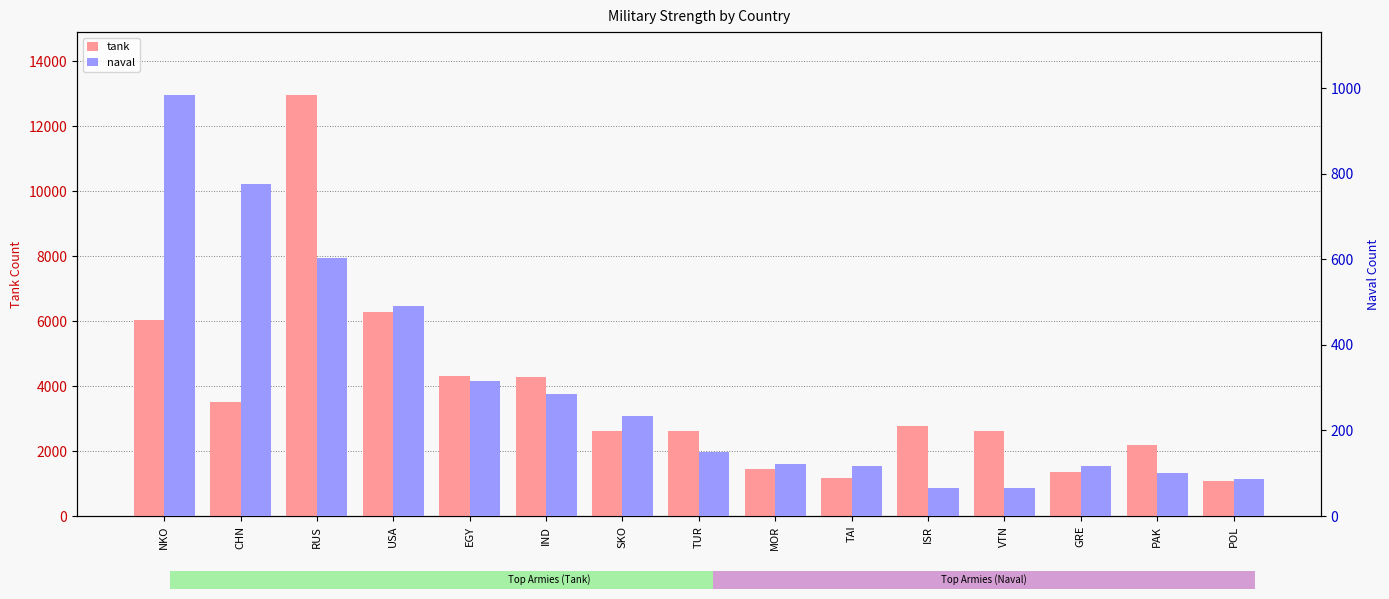

The tank series shows 3392 at RUS. True or false?

False